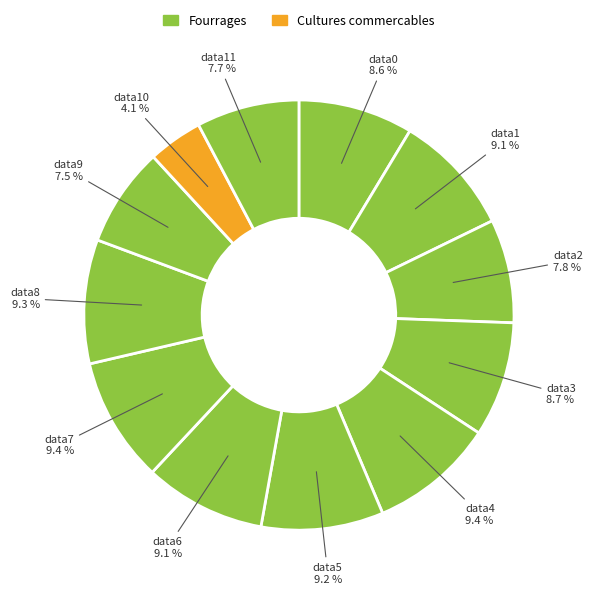

To the nearest percent, what is the average slice percentage?

8%